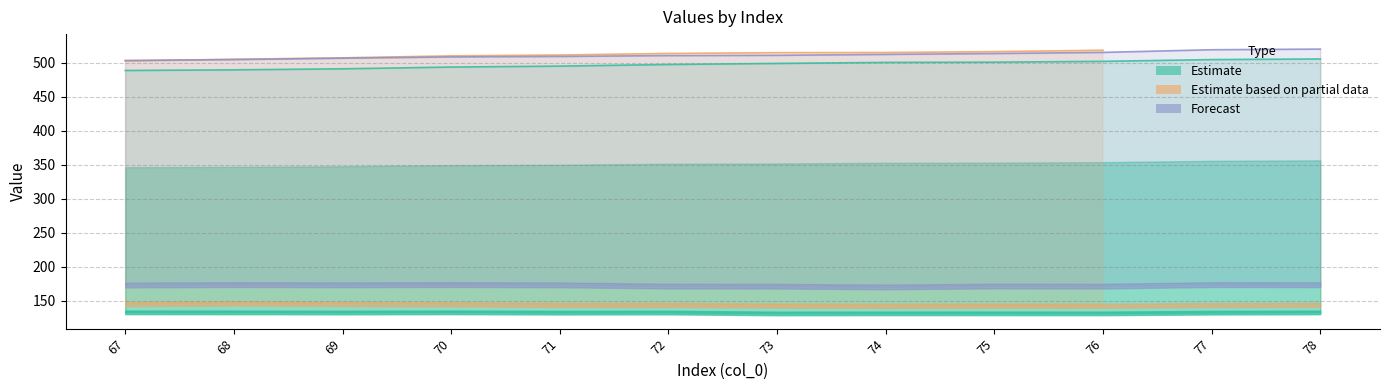

True or false: Forecast and Estimate cross at least once.

False